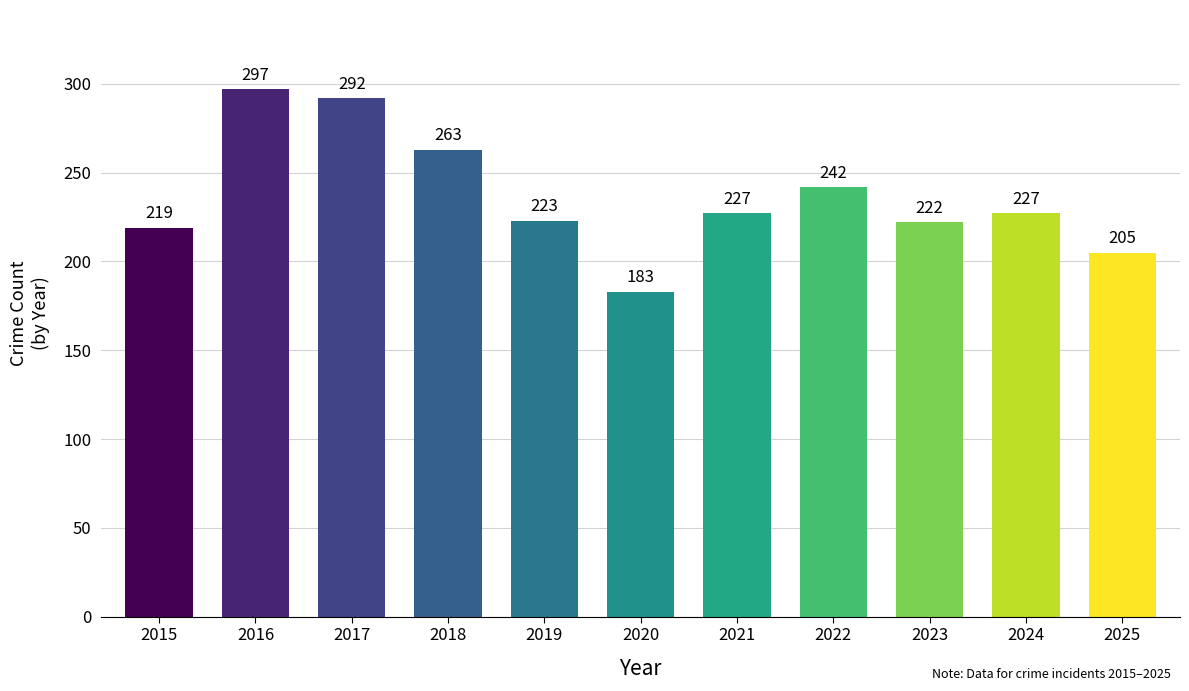

Is it true that the value at 2023 is 387?

False